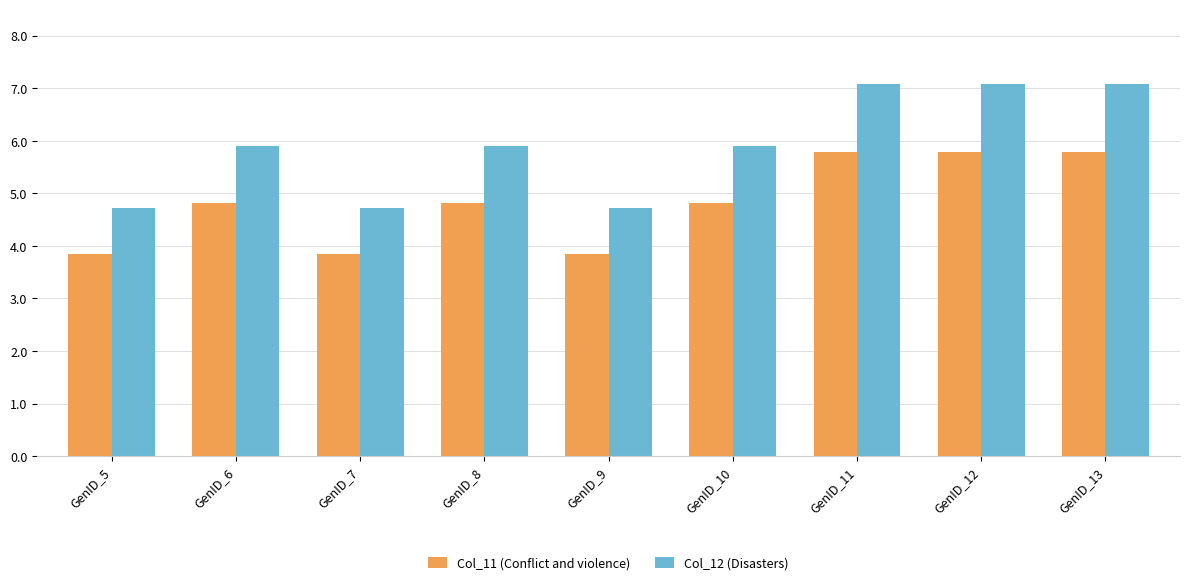

Reading left to right, what are all the values shown in this chart?

Col_11 (Conflict and violence): GenID_5=3.9	GenID_6=4.8	GenID_7=3.9	GenID_8=4.8	GenID_9=3.9	GenID_10=4.8	GenID_11=5.8	GenID_12=5.8	GenID_13=5.8
Col_12 (Disasters): GenID_5=4.7	GenID_6=5.9	GenID_7=4.7	GenID_8=5.9	GenID_9=4.7	GenID_10=5.9	GenID_11=7.1	GenID_12=7.1	GenID_13=7.1